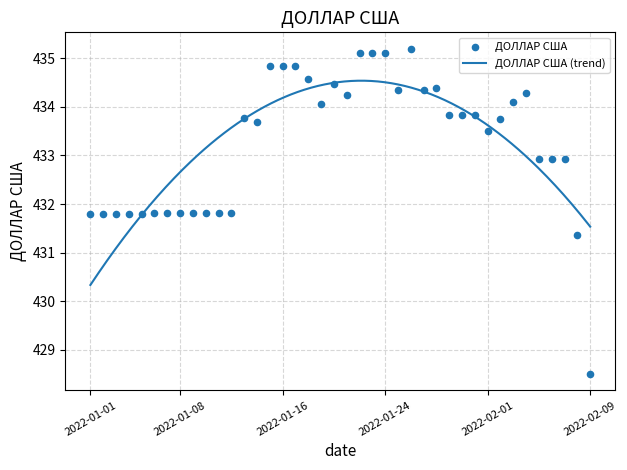

Between 2022-01-19 and 2022-01-16, which is larger?

2022-01-16